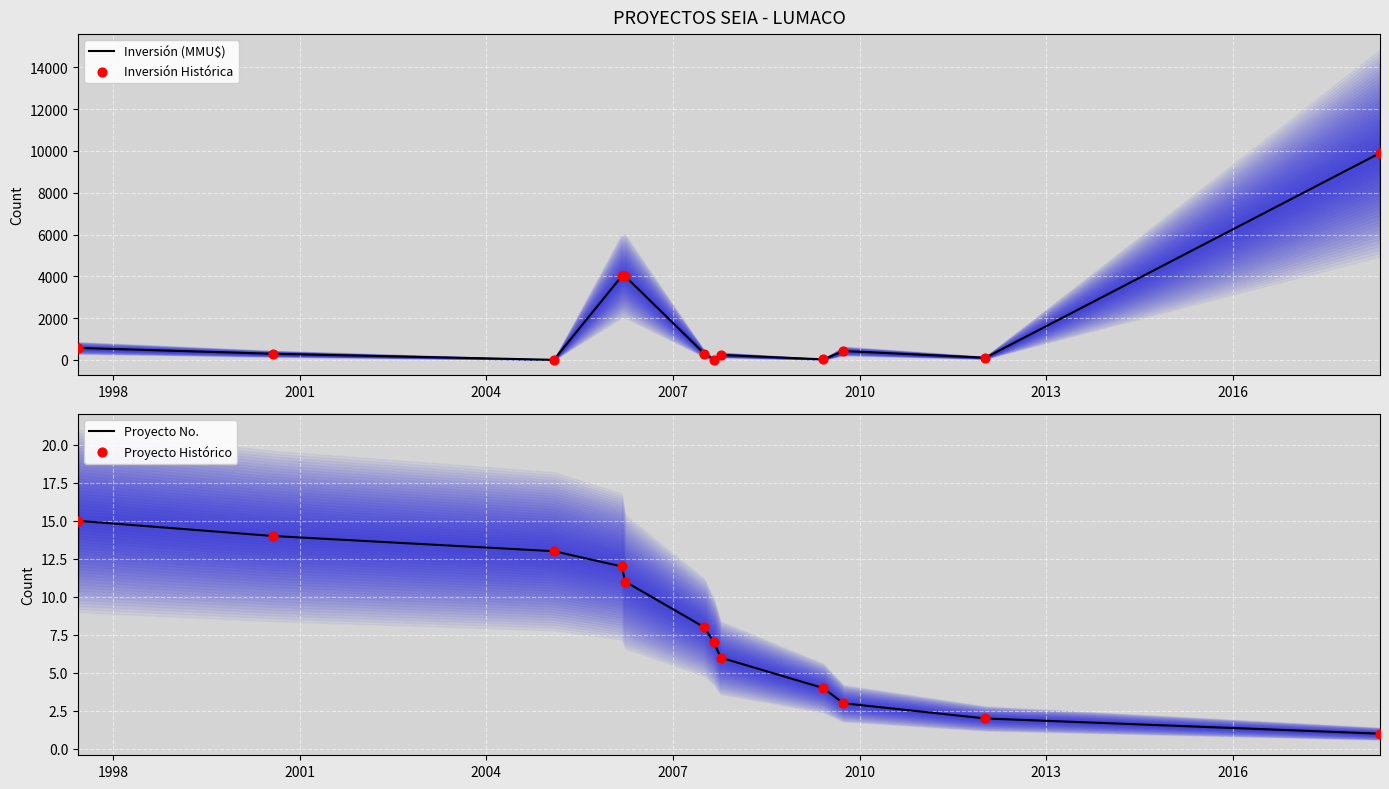

At how many categories does at least one series exceed 7748?

1